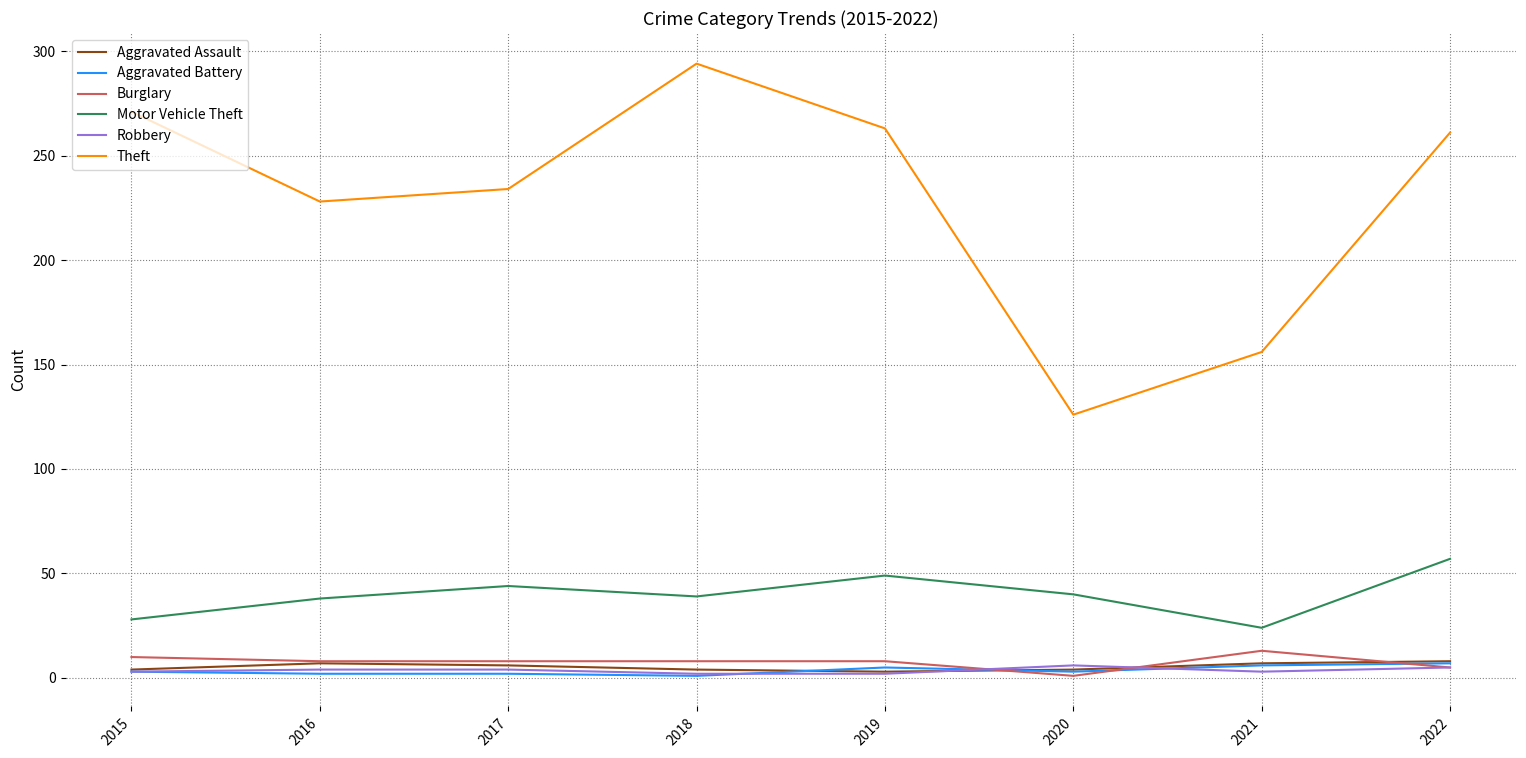

What is the difference between the second highest and minimum values in the Theft series?

145